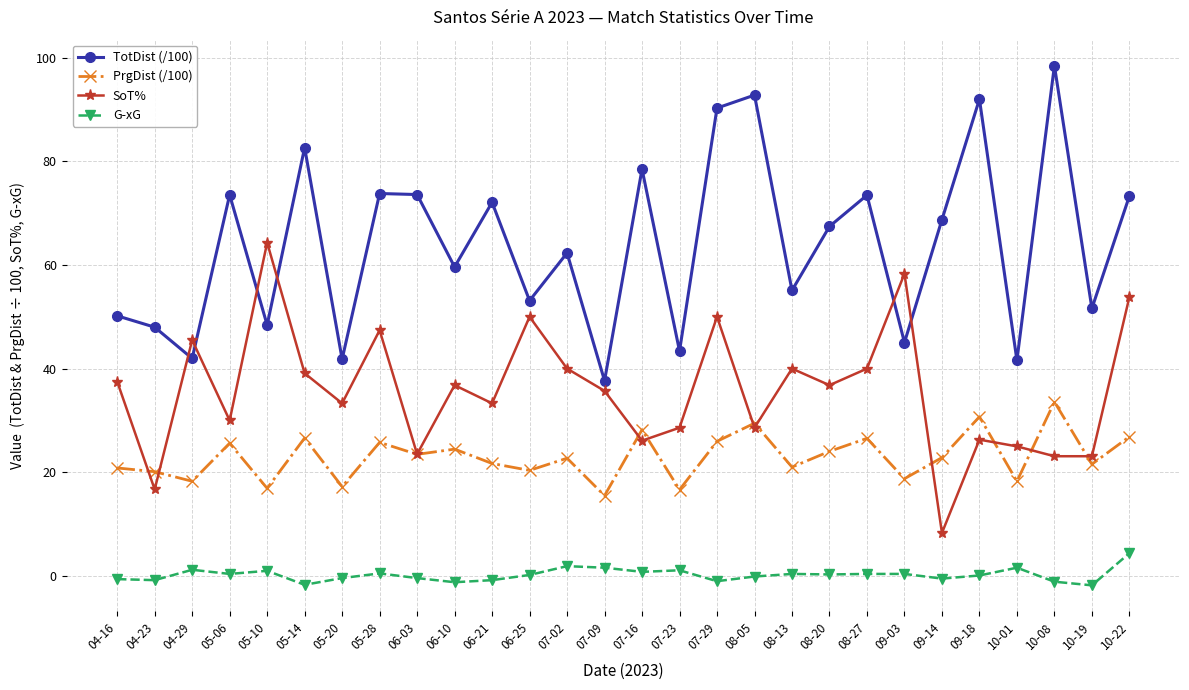

True or false: SoT% and G-xG intersect in this chart.

False